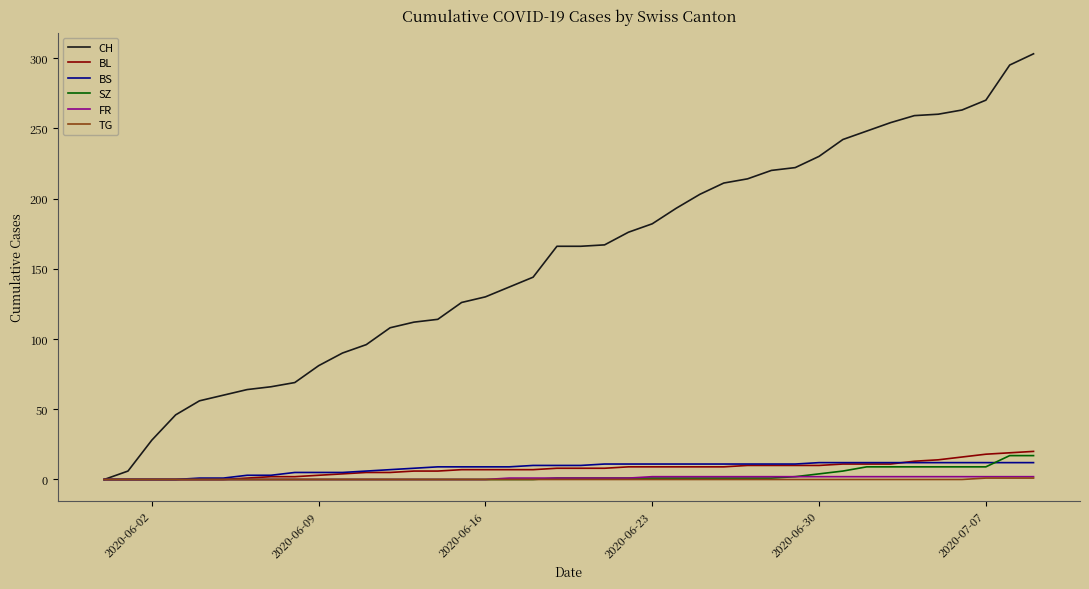

Which series has the widest spread of values?

CH